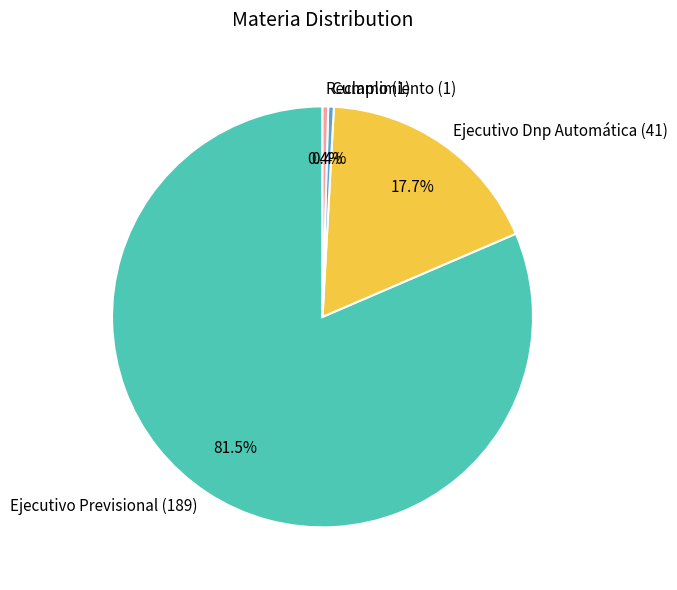

To the nearest percent, what is the difference between the largest and smallest slice percentages?

81%